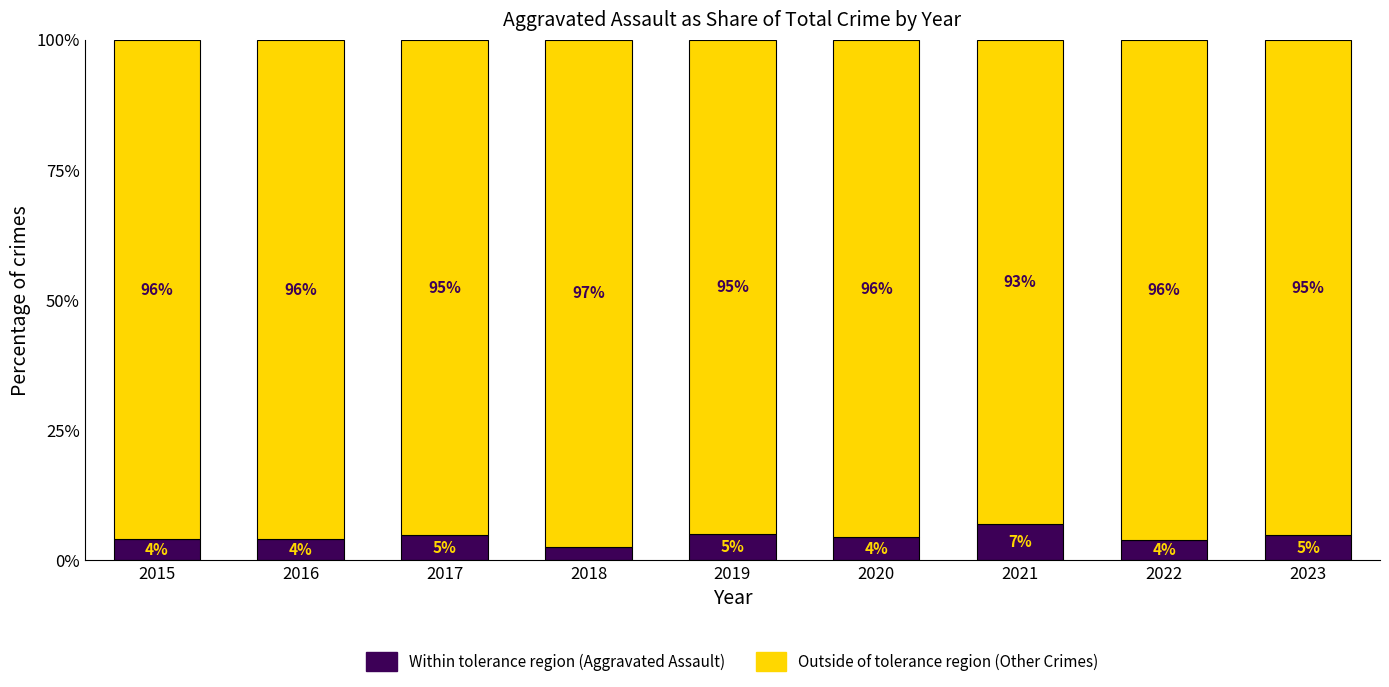

Does the chart contain stacked bars?

Yes